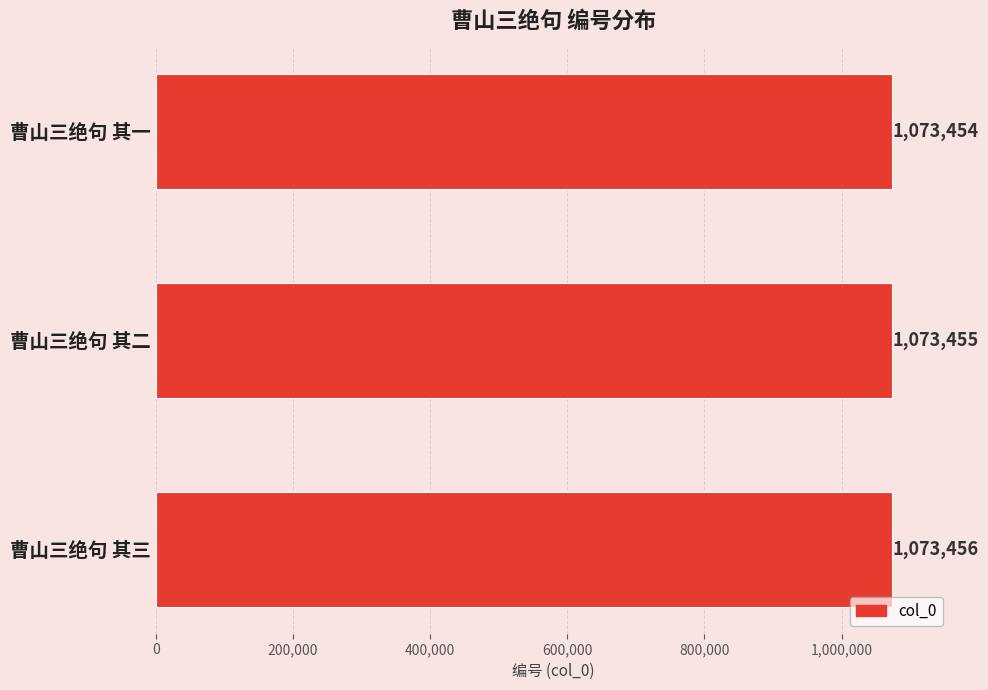

How many data points does each series have?

3